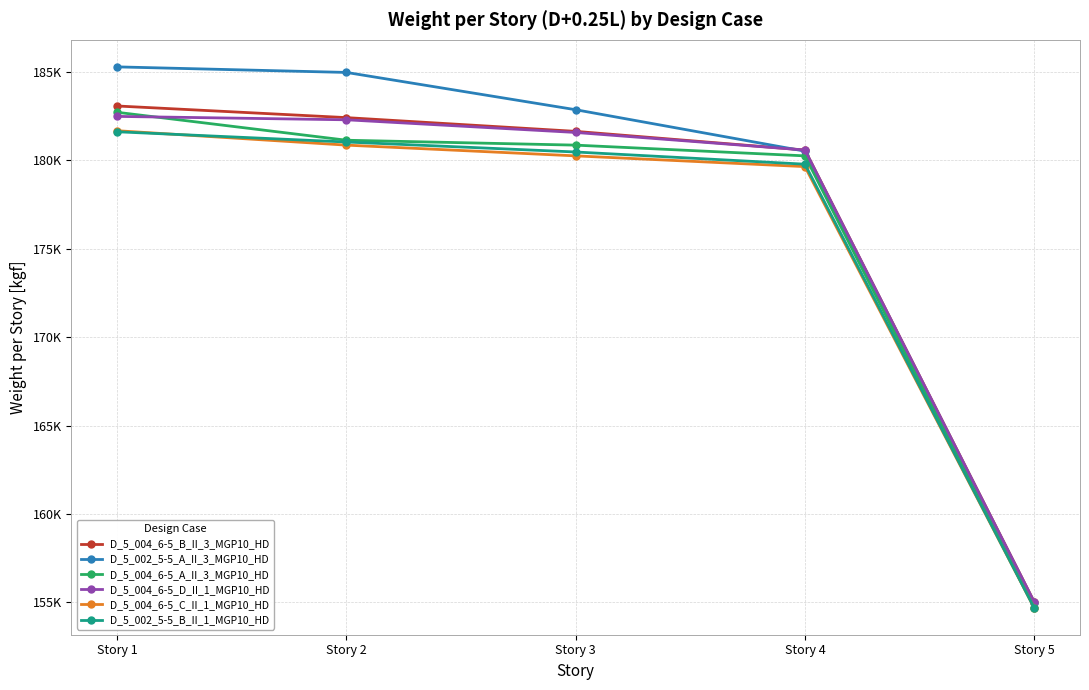

What are all the series names shown in the legend?

D_5_004_6-5_B_II_3_MGP10_HD, D_5_002_5-5_A_II_3_MGP10_HD, D_5_004_6-5_A_II_3_MGP10_HD, D_5_004_6-5_D_II_1_MGP10_HD, D_5_004_6-5_C_II_1_MGP10_HD, D_5_002_5-5_B_II_1_MGP10_HD